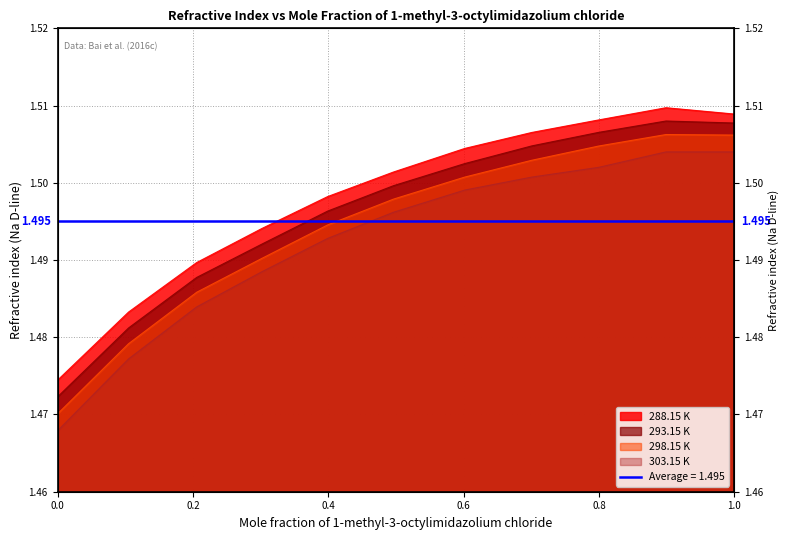

The 303.15 K series shows 0.9 at 0.2056. True or false?

False